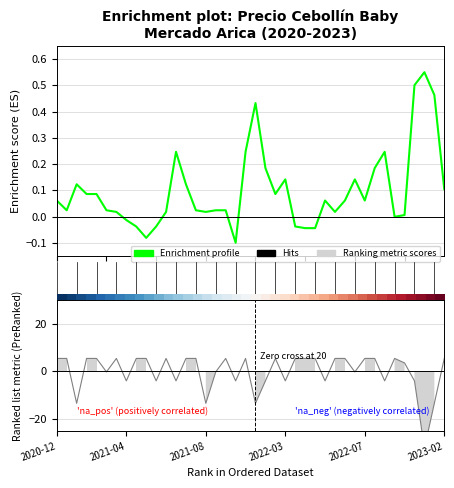

True or false: the data shows 0.1 at 0.

False